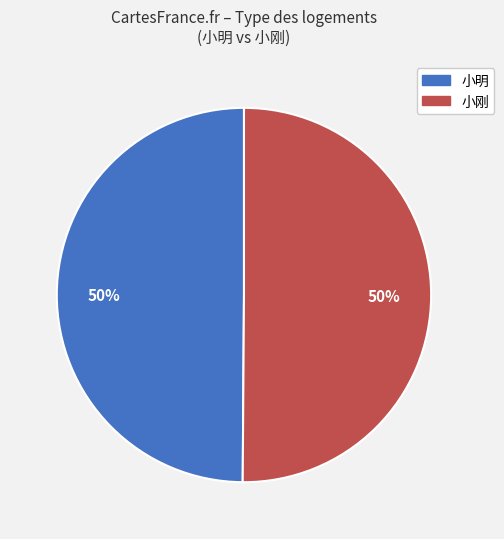

How many slices are in this pie chart?

2